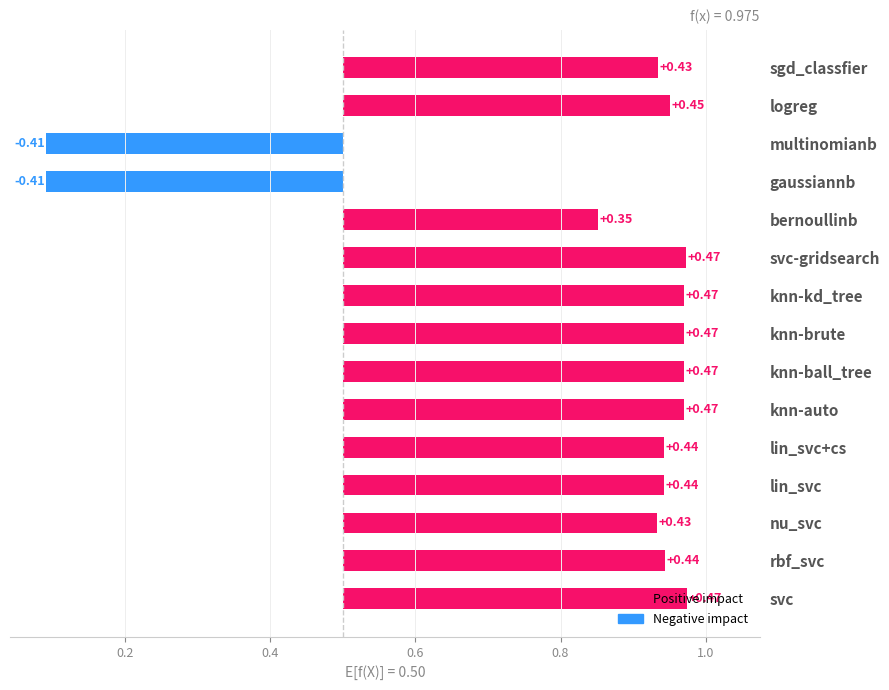

Reading left to right, extract all data points from this chart.

svc=1.0	rbf_svc=0.9	nu_svc=0.9	lin_svc=0.9	lin_svc+cs=0.9	knn-auto=1.0	knn-ball_tree=1.0	knn-brute=1.0	knn-kd_tree=1.0	svc-gridsearch=1.0	bernoullinb=0.9	gaussiannb=0.1	multinomianb=0.1	logreg=1.0	sgd_classfier=0.9